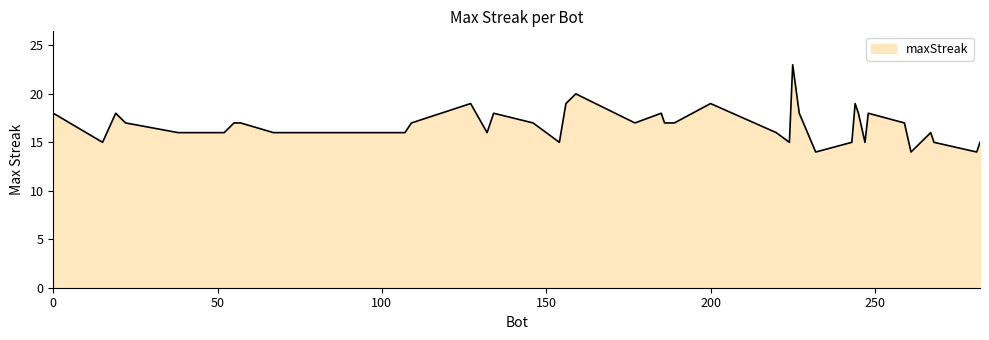

What is the difference between the maximum and minimum values?

9